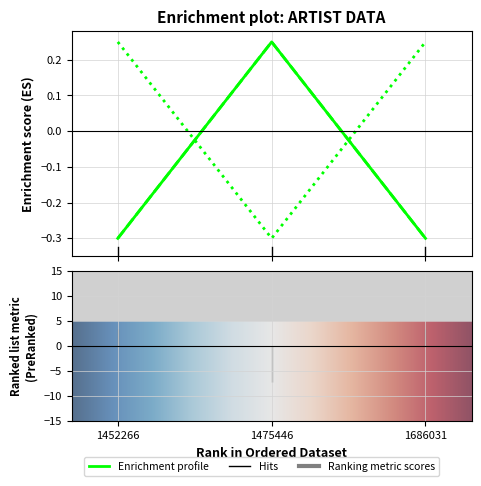

At which category is the sum across all series the highest?

1475446